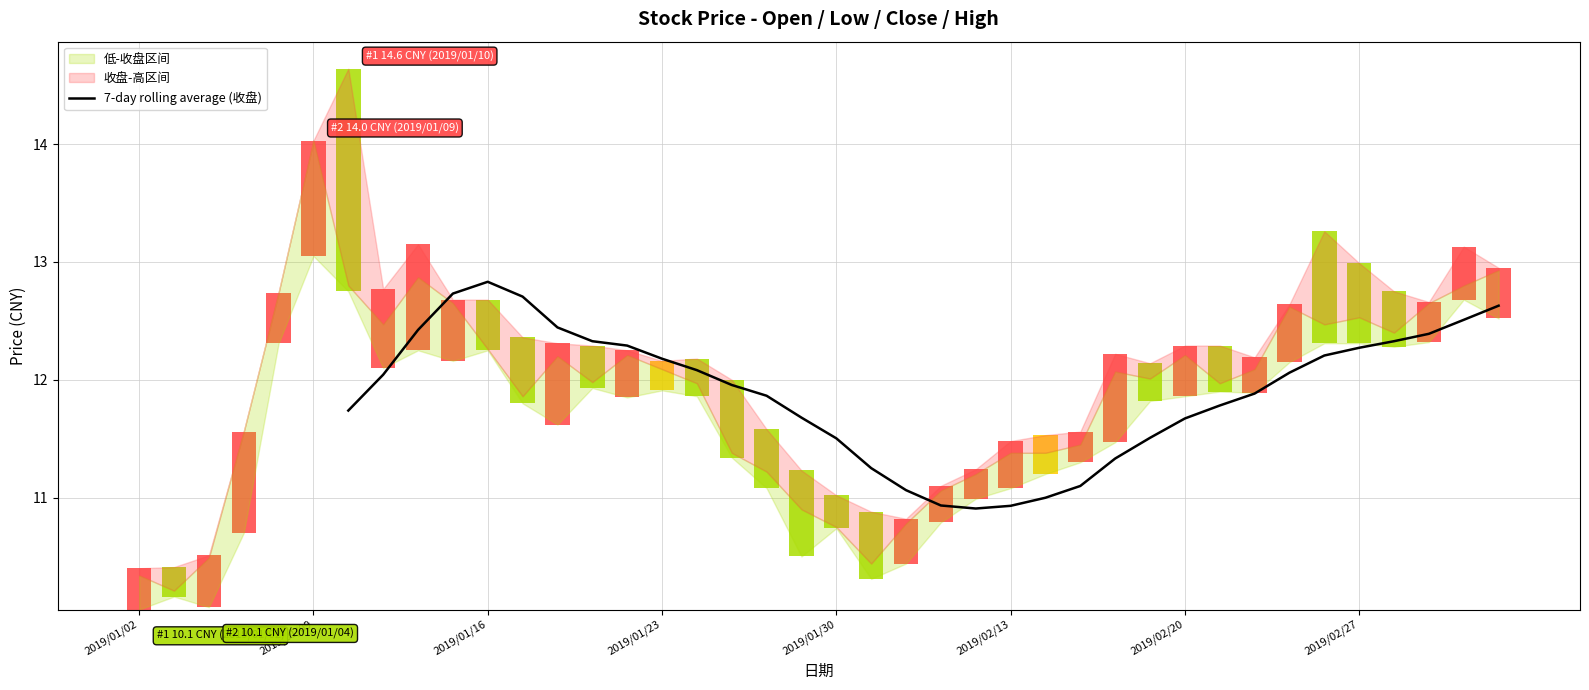

Is it true that 7-day rolling average (收盘) equals 12.2 at 2019/01/23?

True